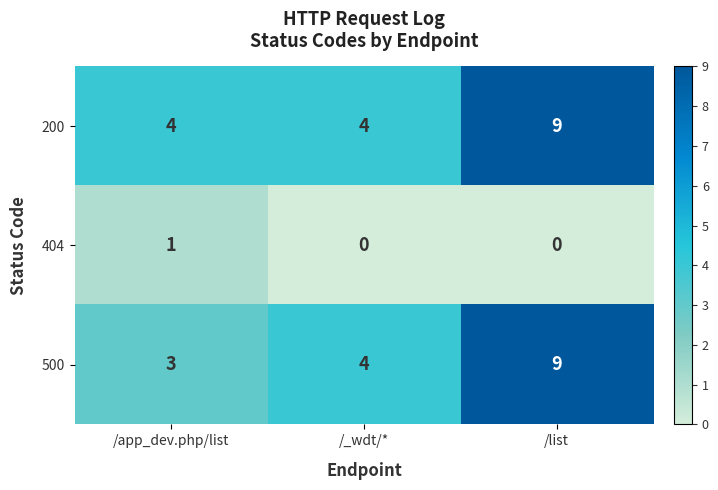

True or false: 500 has a value of 9 at /list.

True